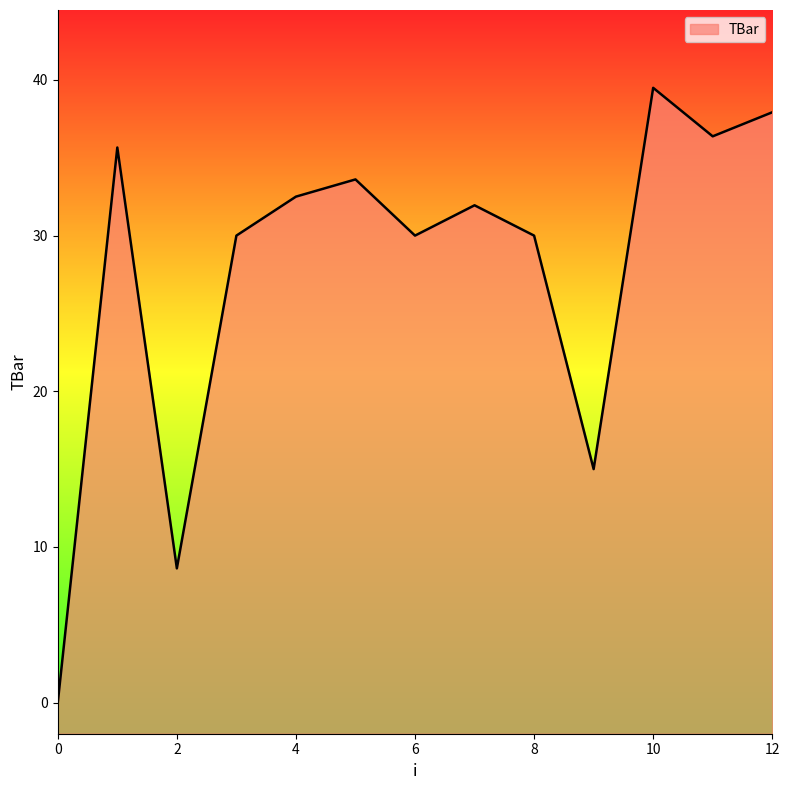

Does the chart display data point markers on the line(s)?

No